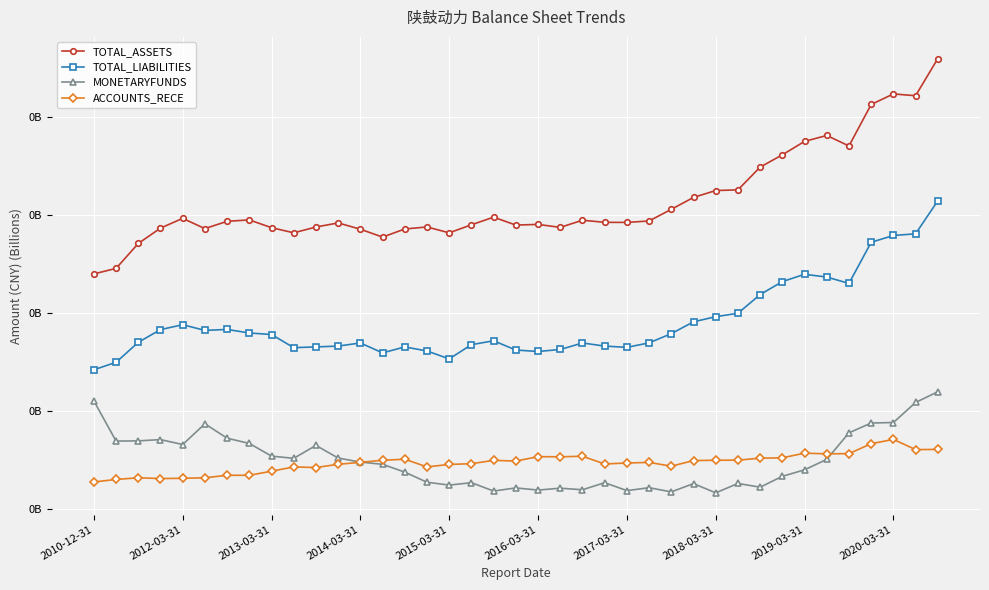

What is the value of the ACCOUNTS_RECE point at the 37th from the left?

3.6